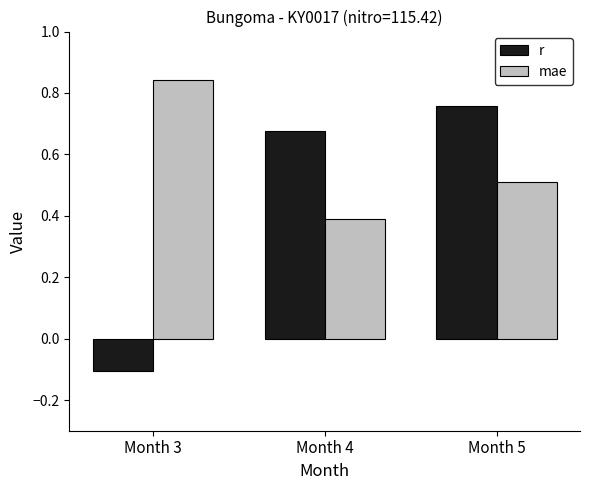

At Month 3, list the series in order from smallest to largest.

r, mae